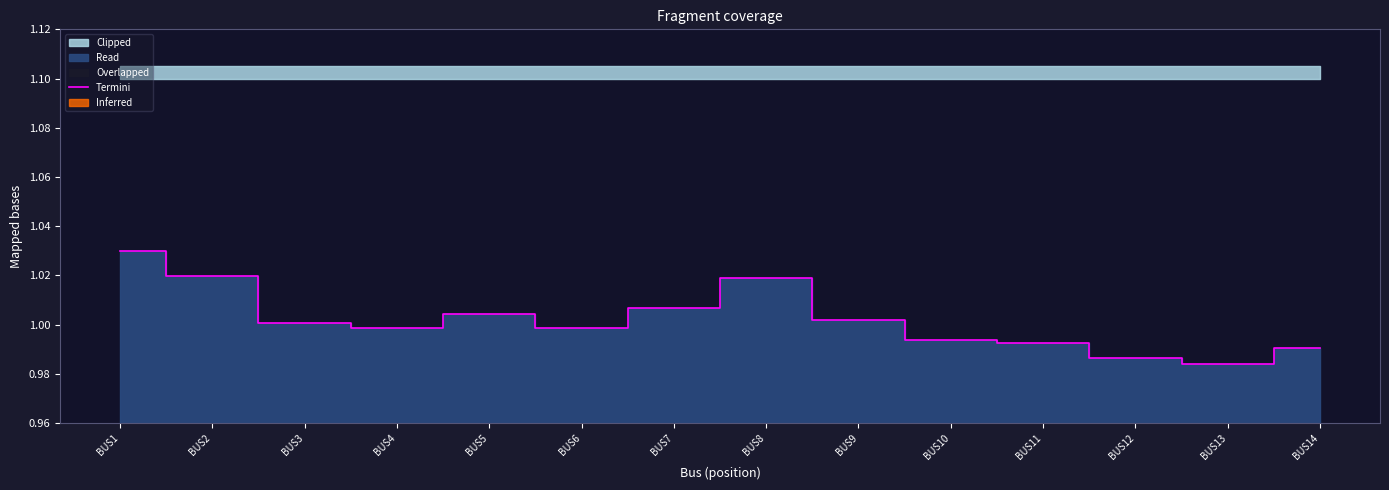

What is the minimum value shown in the chart?

1.0